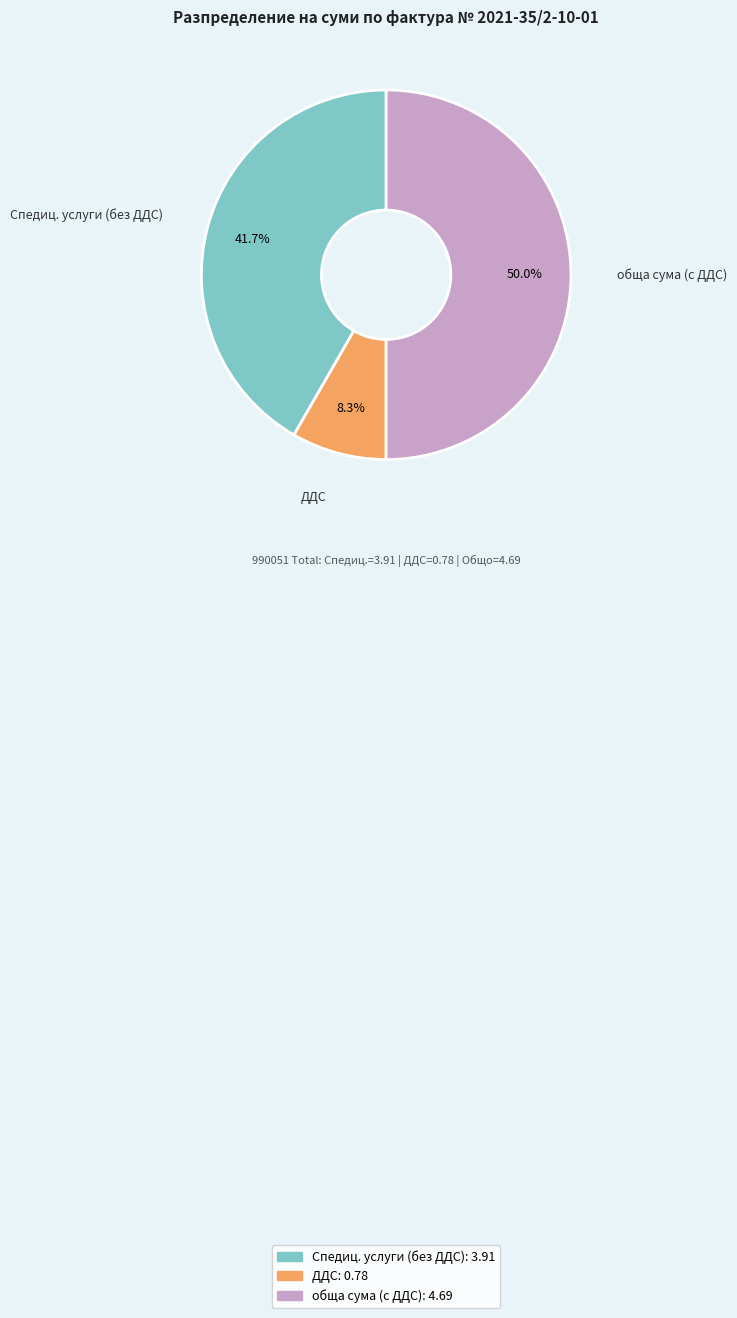

Does Спедиц. услуги (без ДДС) account for over 50% of the chart?

No